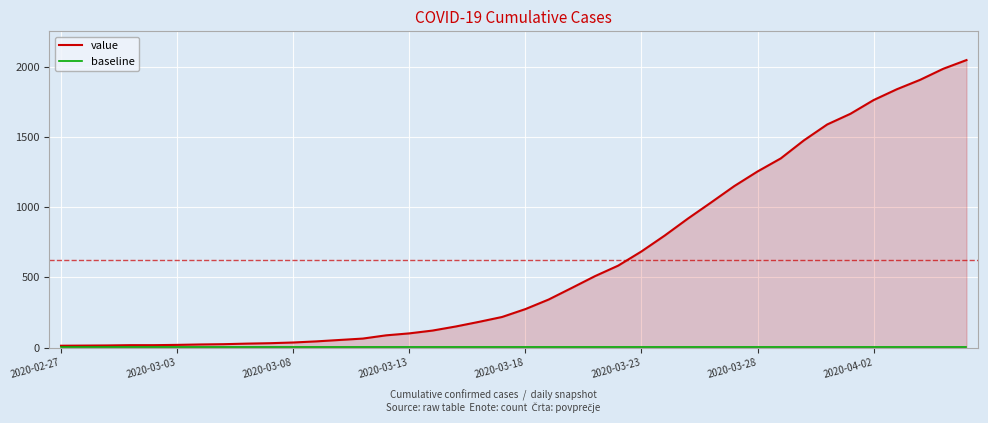

What is the maximum value shown in the chart?

2049.0